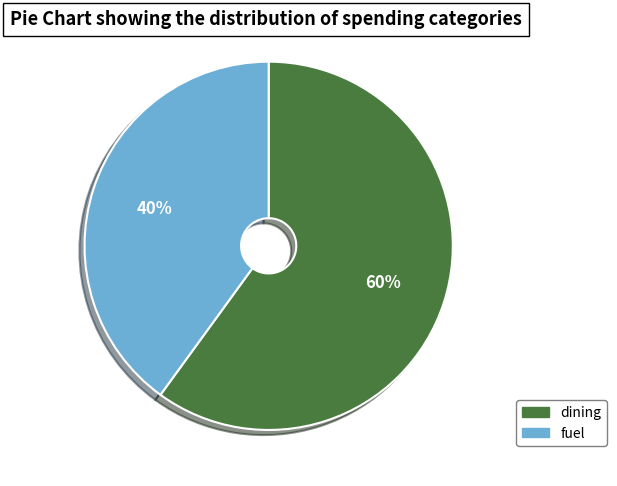

To the nearest percent, what percentage of the pie is dining?

60%